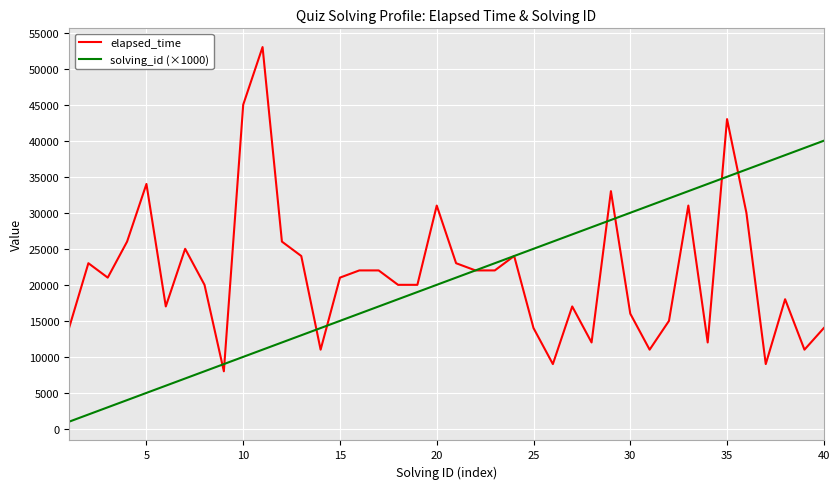

What is the minimum value for solving_id (×1000)?

1000